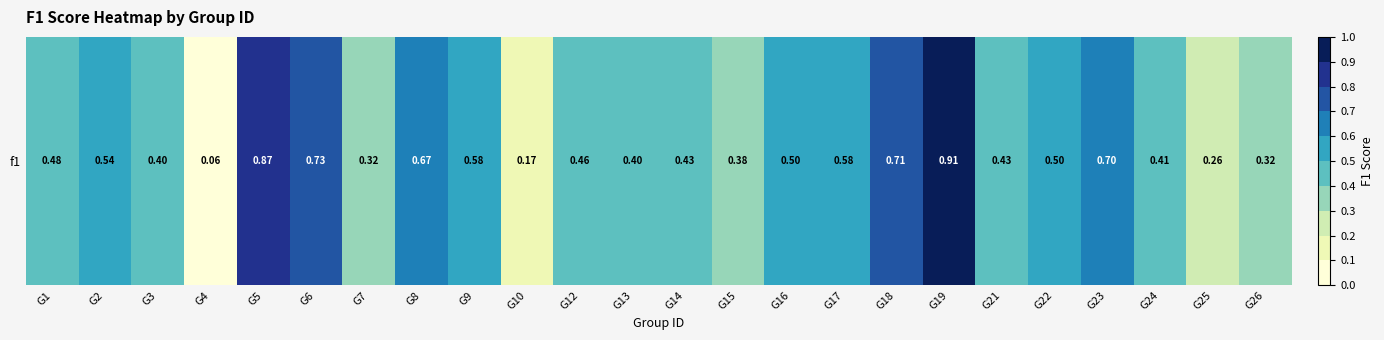

True or false: the data shows 0.4 at G14.

True